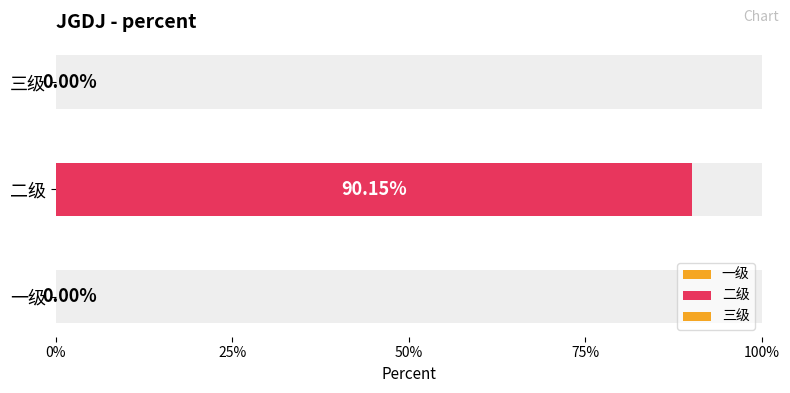

The value at 二级 is 1.5. True or false?

False